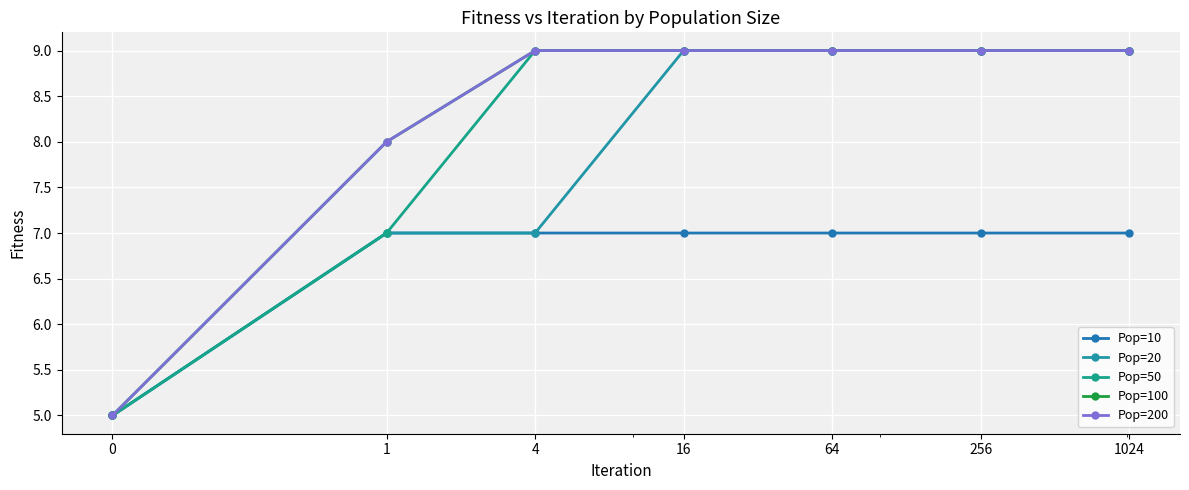

Does the chart have visible grid lines?

Yes